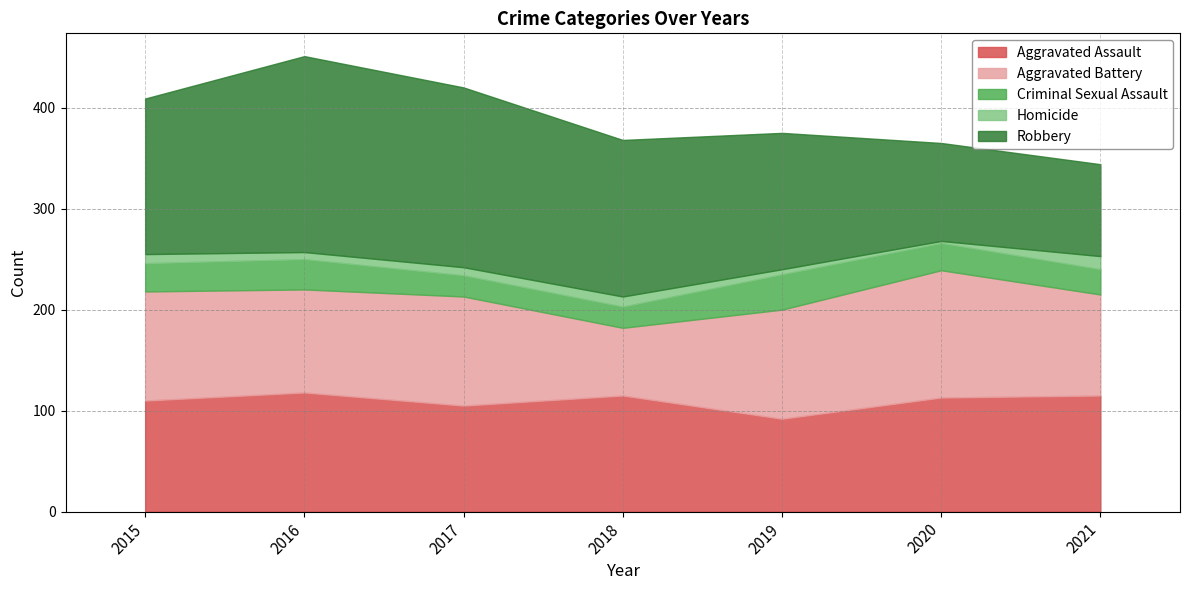

Is it true that Aggravated Assault equals 113 at 2020?

True